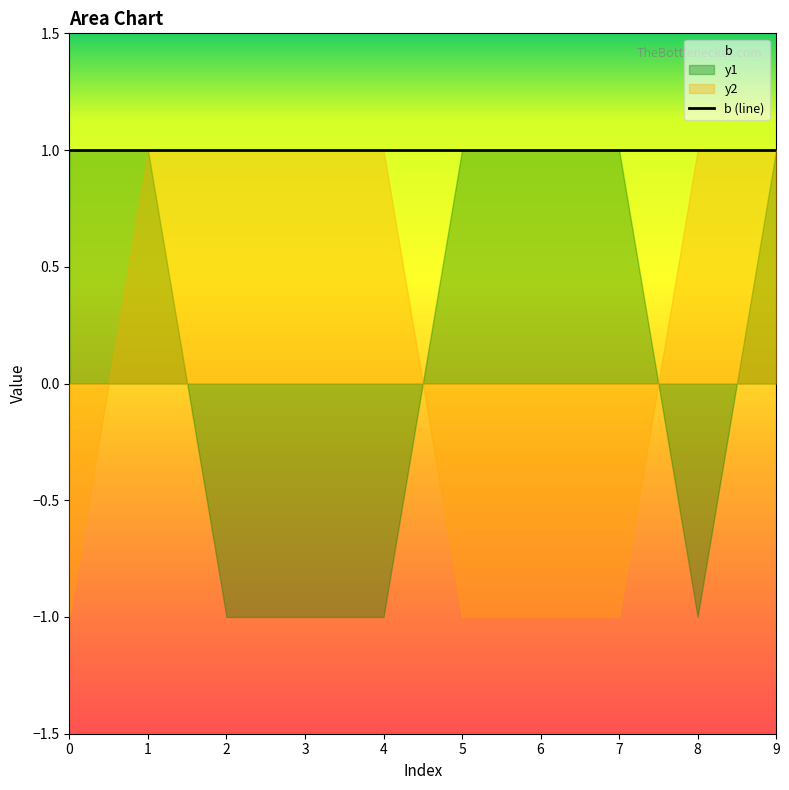

Rank the series by their maximum value, from lowest to highest.

b, y1, y2